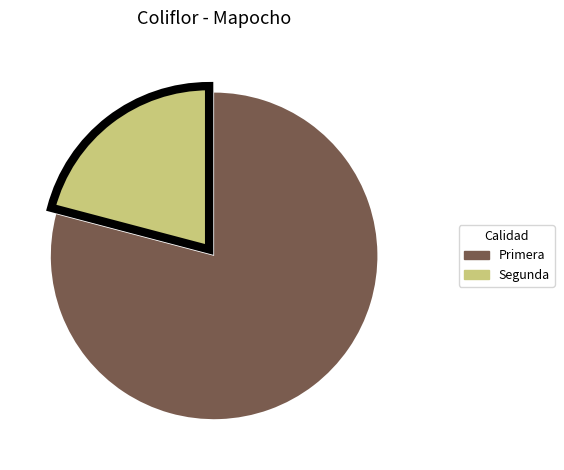

True or false: Segunda accounts for 21% of the total.

True